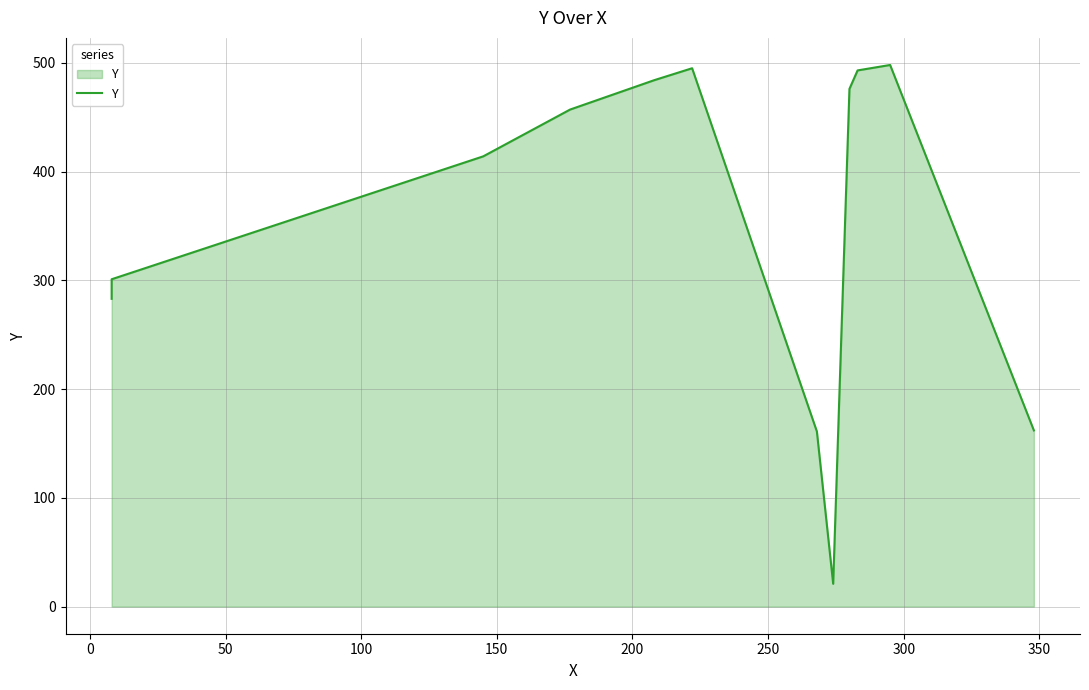

What is the difference between the maximum and minimum values?

477